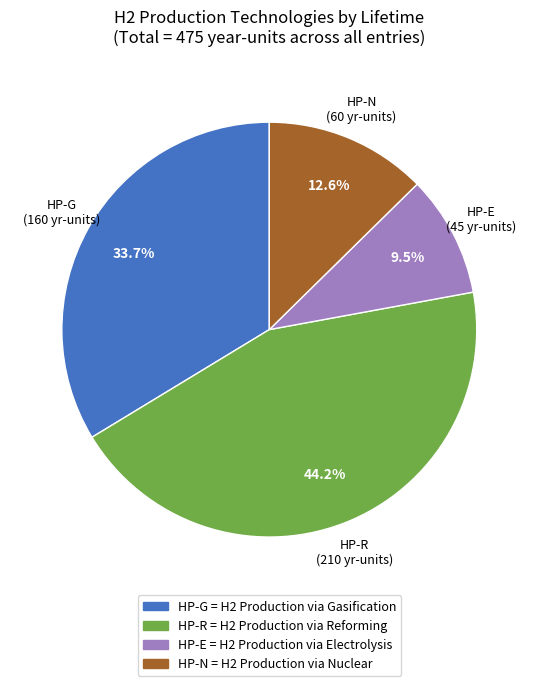

What percentage do HP-N and HP-G together represent?

46.3%